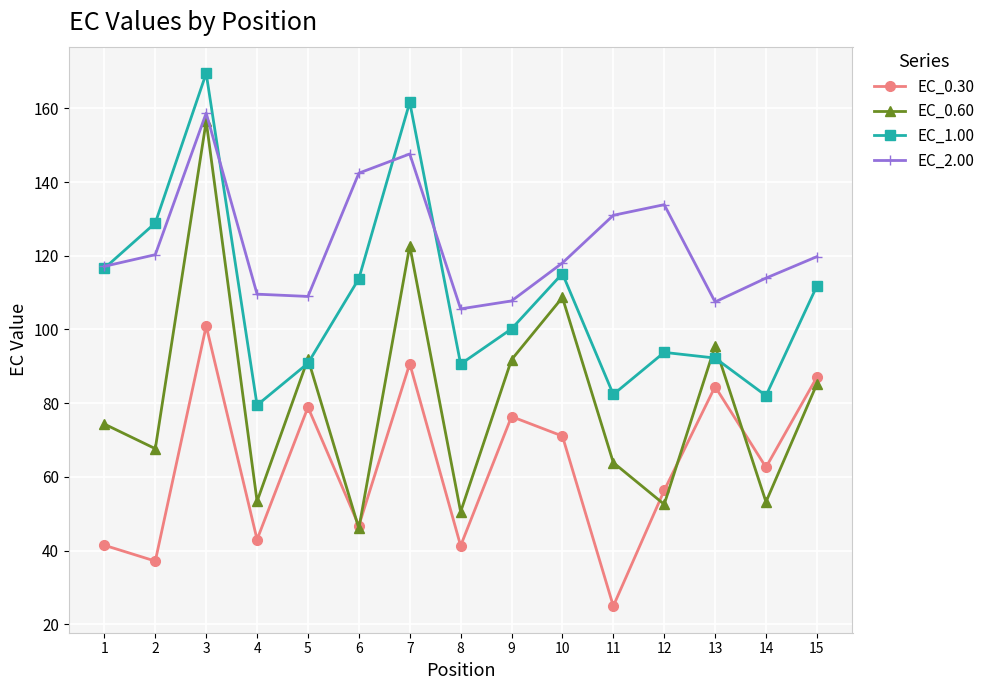

Is this an area chart (filled region under the line)?

No